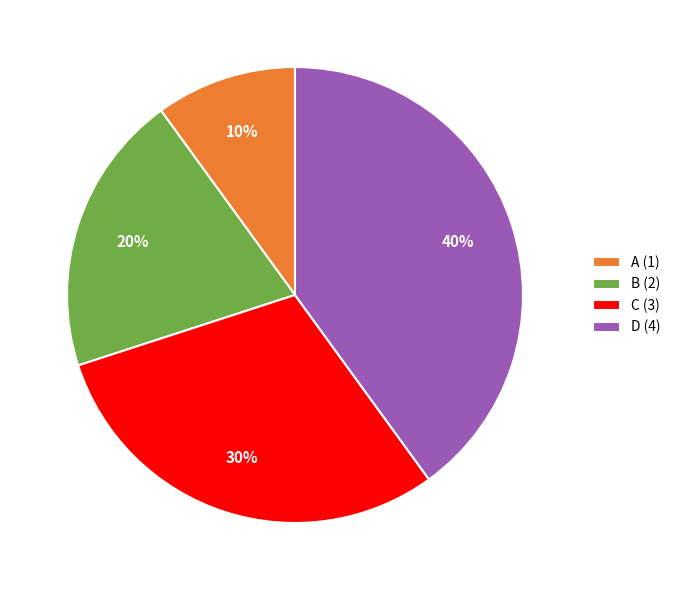

Does A (1) represent more than half of the total?

No